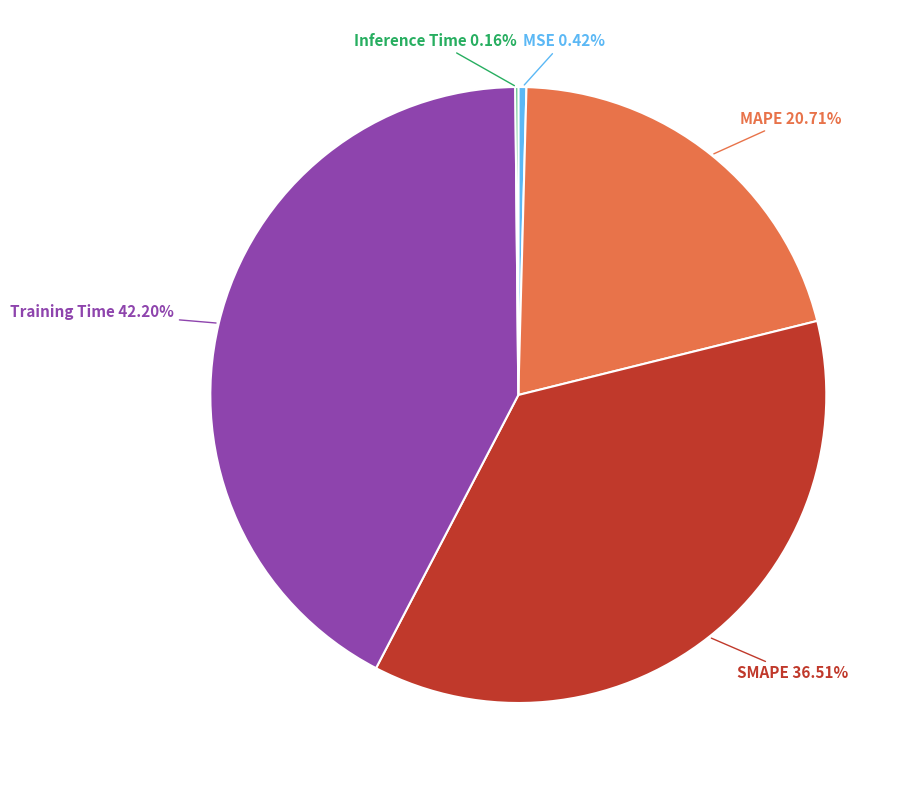

Is there any slice that represents more than half of the pie?

No